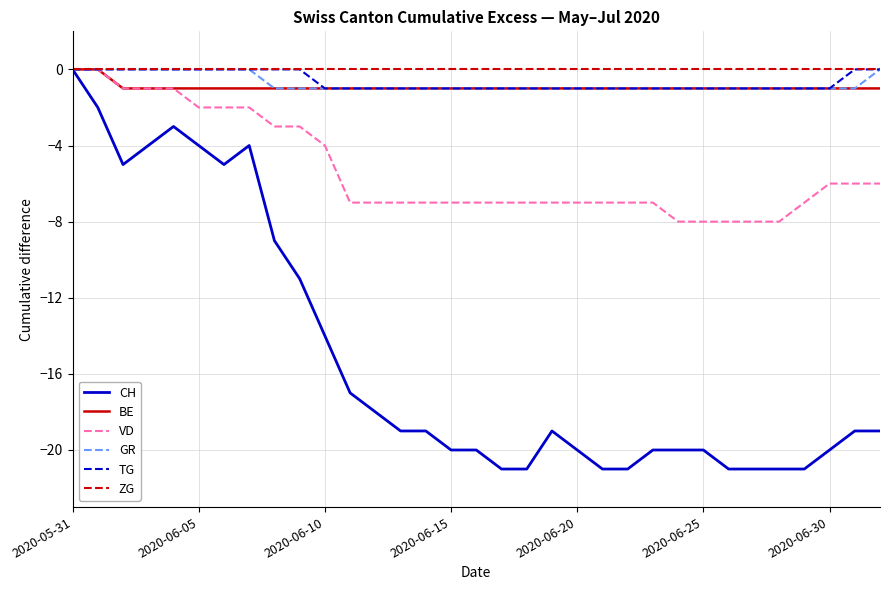

What is the minimum value shown in the chart?

-21